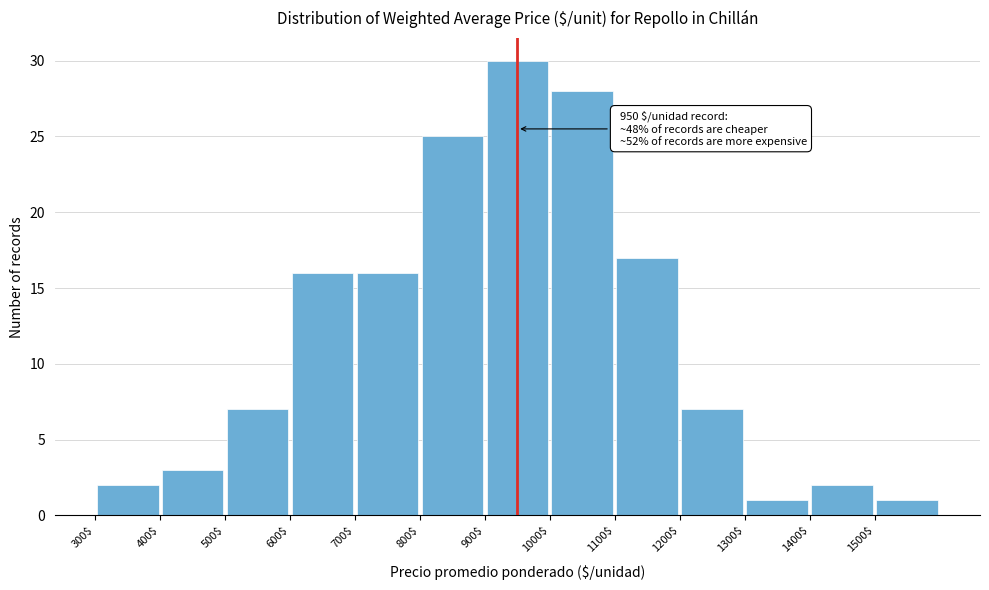

Over which range of the x-axis is the bar tallest?

900 to 1000